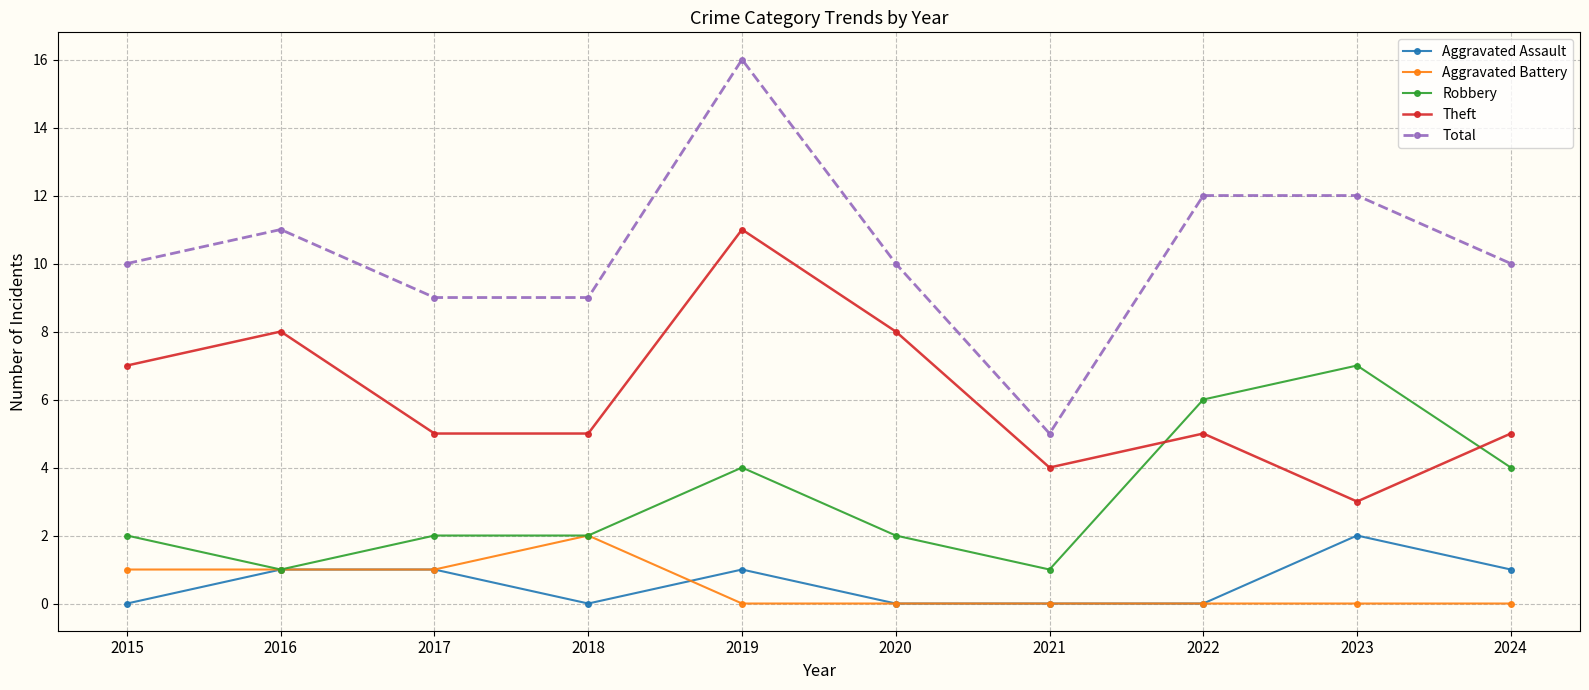

How many categories are shown in the chart?

10